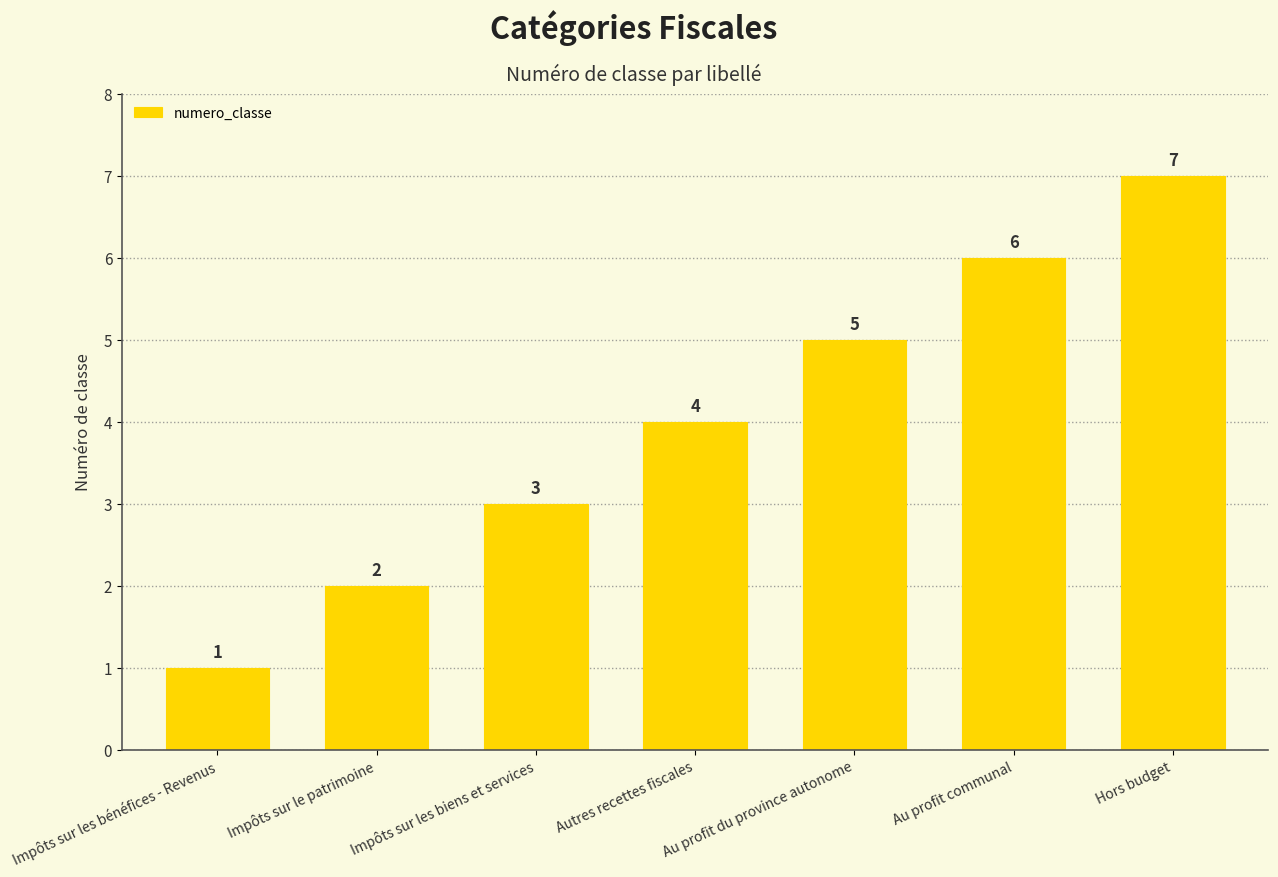

Rank the categories by value from highest to lowest.

Hors budget, Au profit communal, Au profit du province autonome, Autres recettes fiscales, Impôts sur les biens et services, Impôts sur le patrimoine, Impôts sur les bénéfices - Revenus